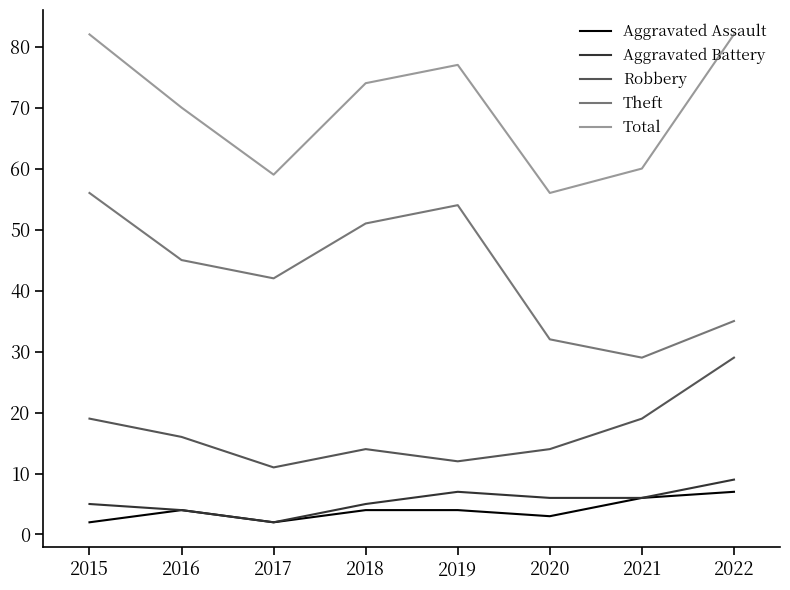

Reading left to right, extract all data points from this chart.

Aggravated Assault: 2	4	2	4	4	3	6	7
Aggravated Battery: 5	4	2	5	7	6	6	9
Robbery: 19	16	11	14	12	14	19	29
Theft: 56	45	42	51	54	32	29	35
Total: 82	70	59	74	77	56	60	82